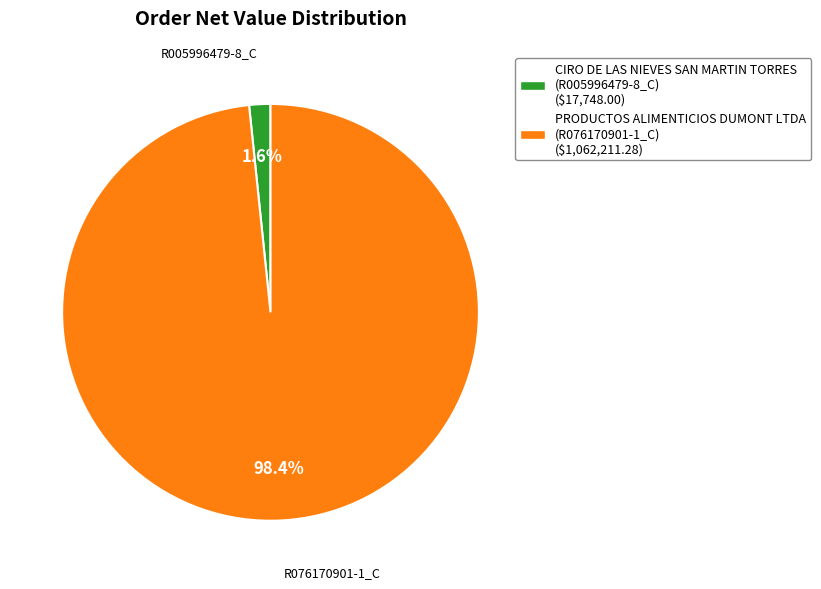

Which category has the biggest portion of the pie?

PRODUCTOS ALIMENTICIOS DUMONT LTDA